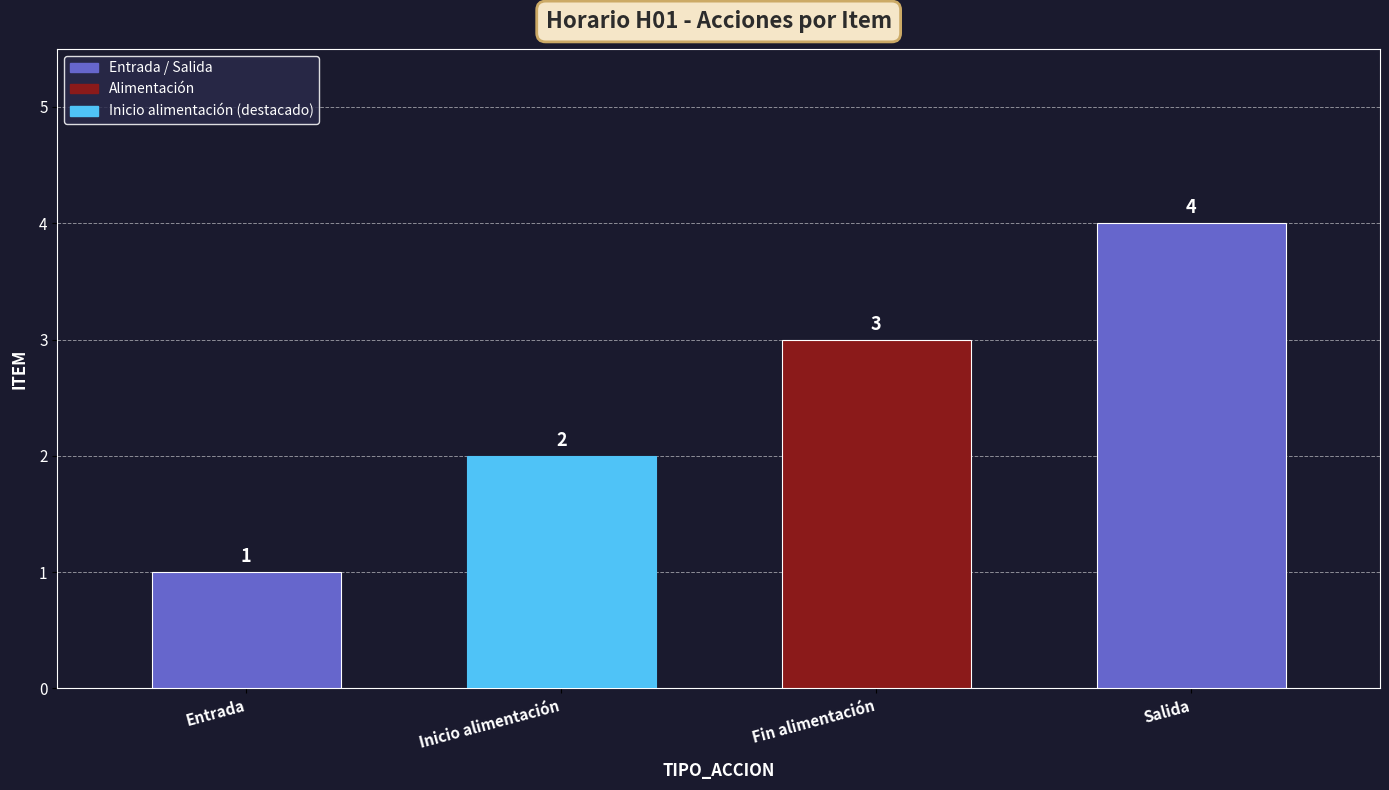

True or false: the data shows 1 at Entrada.

True